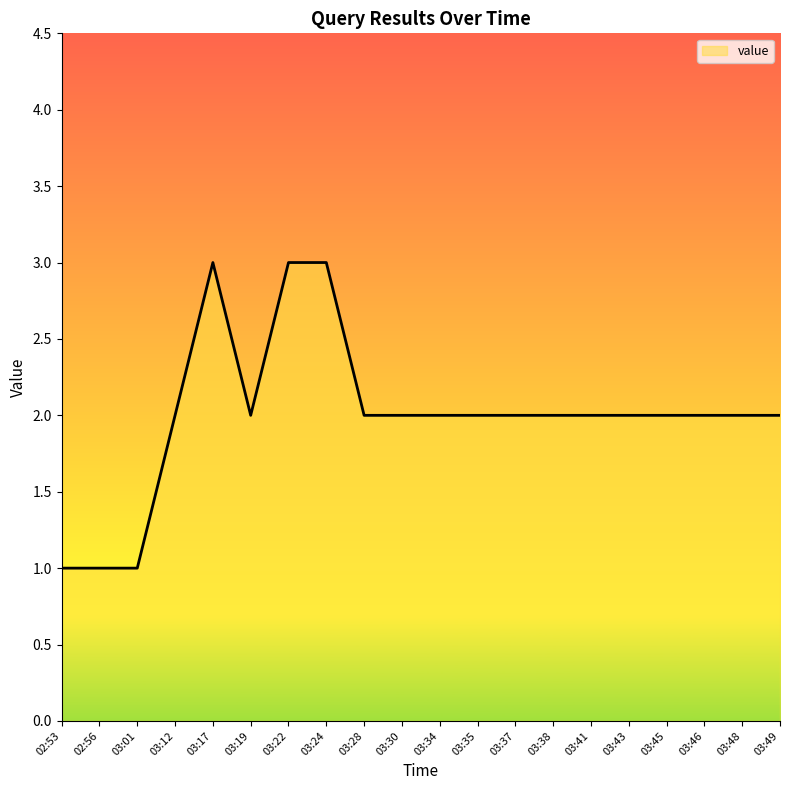

What is the maximum value shown in the chart?

3